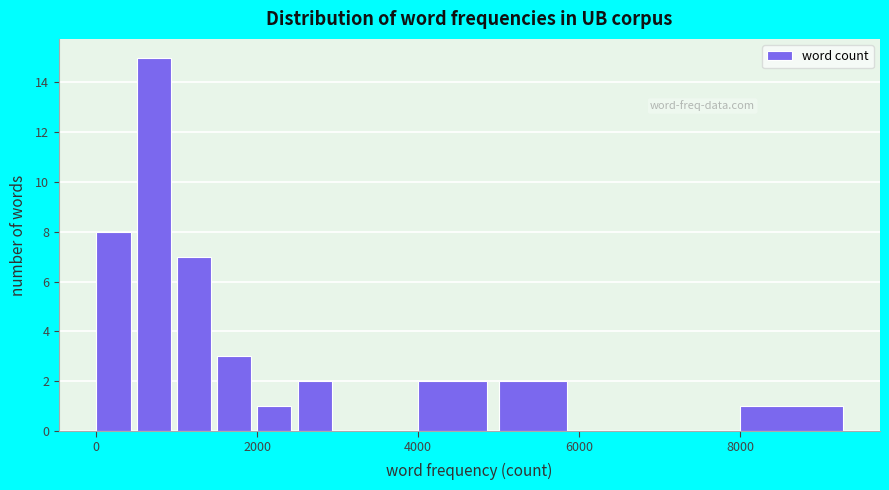

Read against the x-axis, roughly where is the centre of the tallest bar?

800